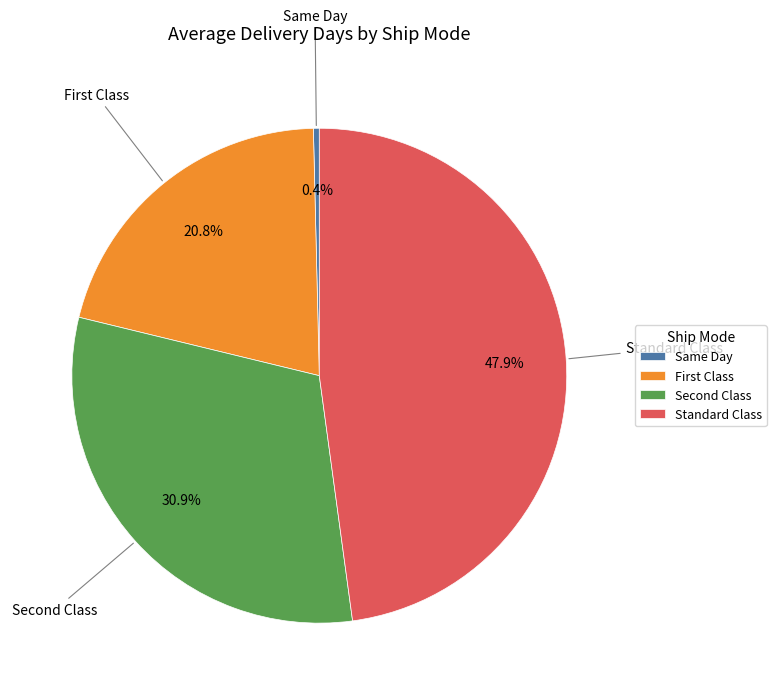

What portion of the pie excludes Standard Class?

52.1%